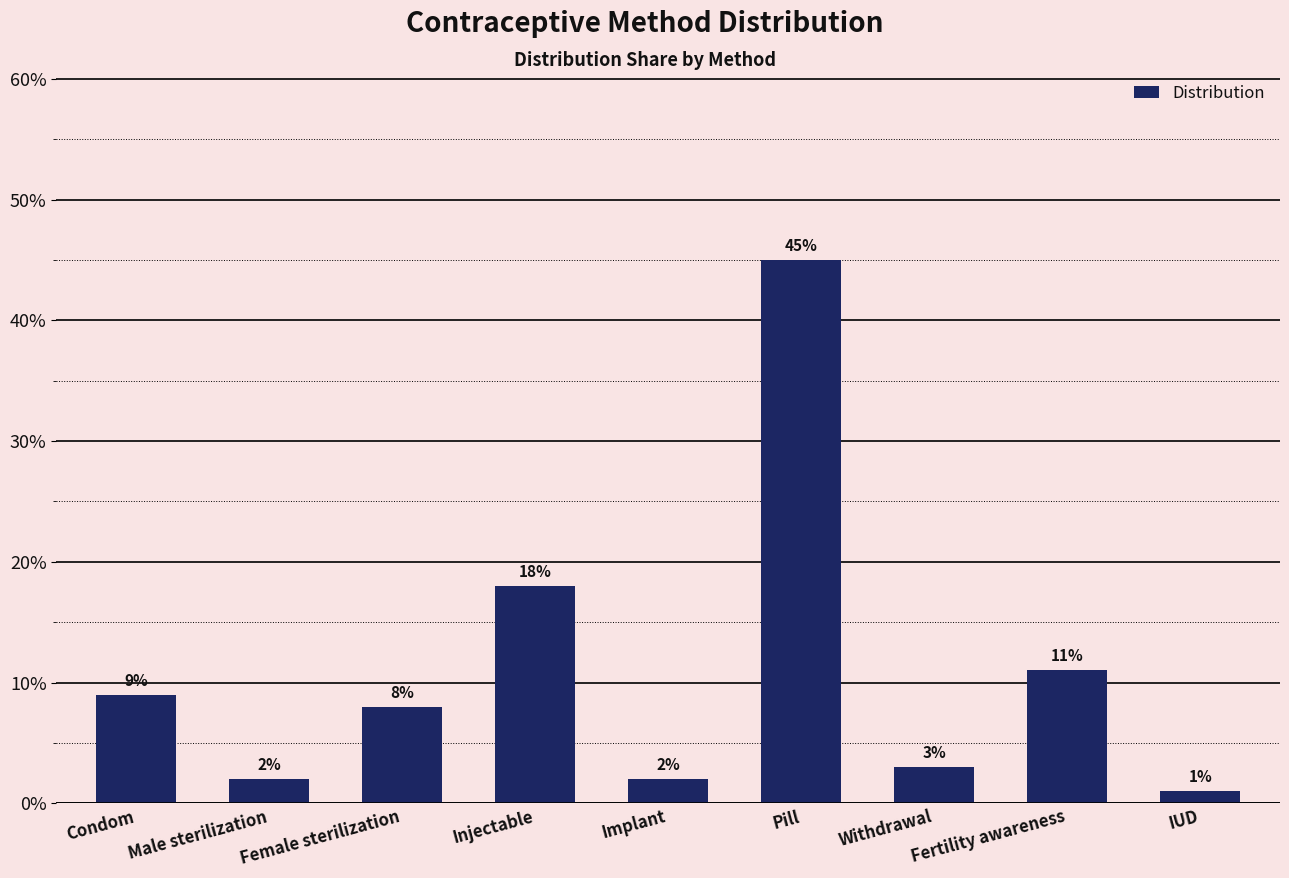

What position from the right is Injectable?

6